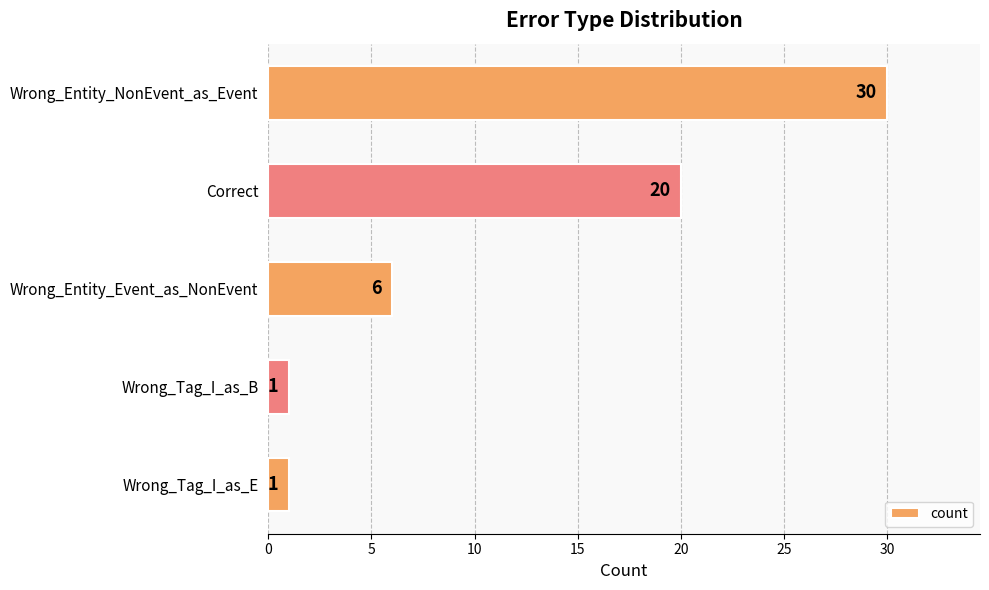

Which category has the highest value across all series?

Wrong_Entity_NonEvent_as_Event